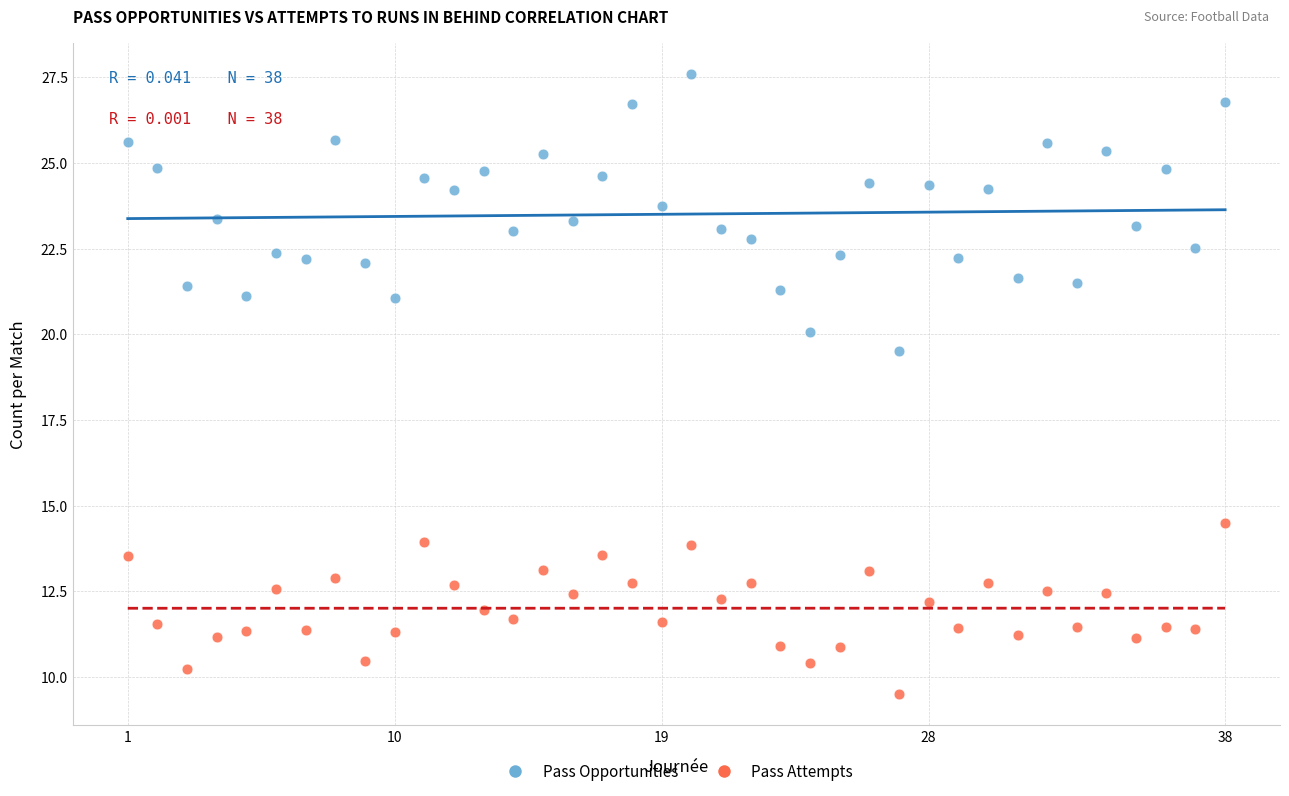

Across all series, what Y value is closest to 18?

19.5